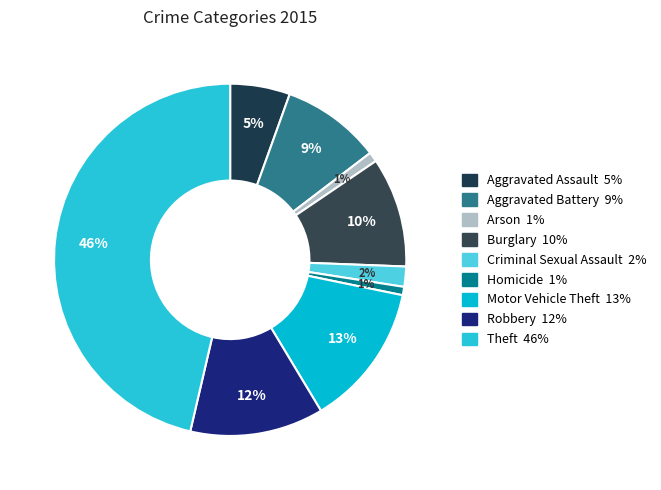

To the nearest percent, what percentage of the pie is Theft?

46%